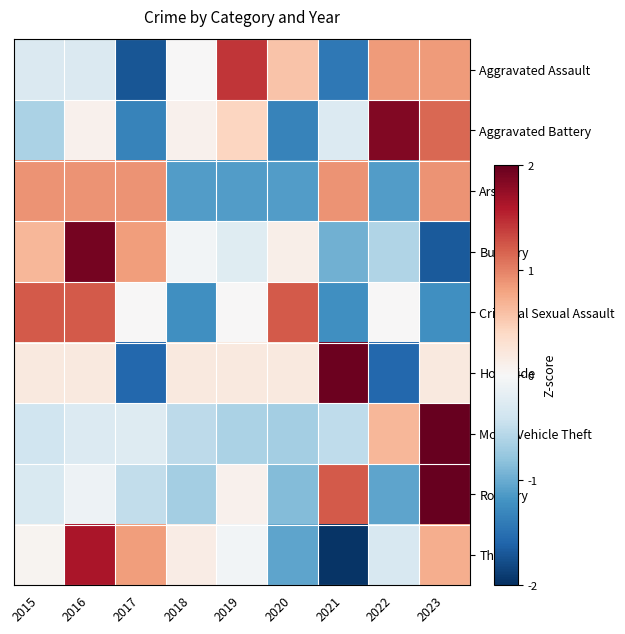

Which label corresponds to the largest value in the chart?

2023